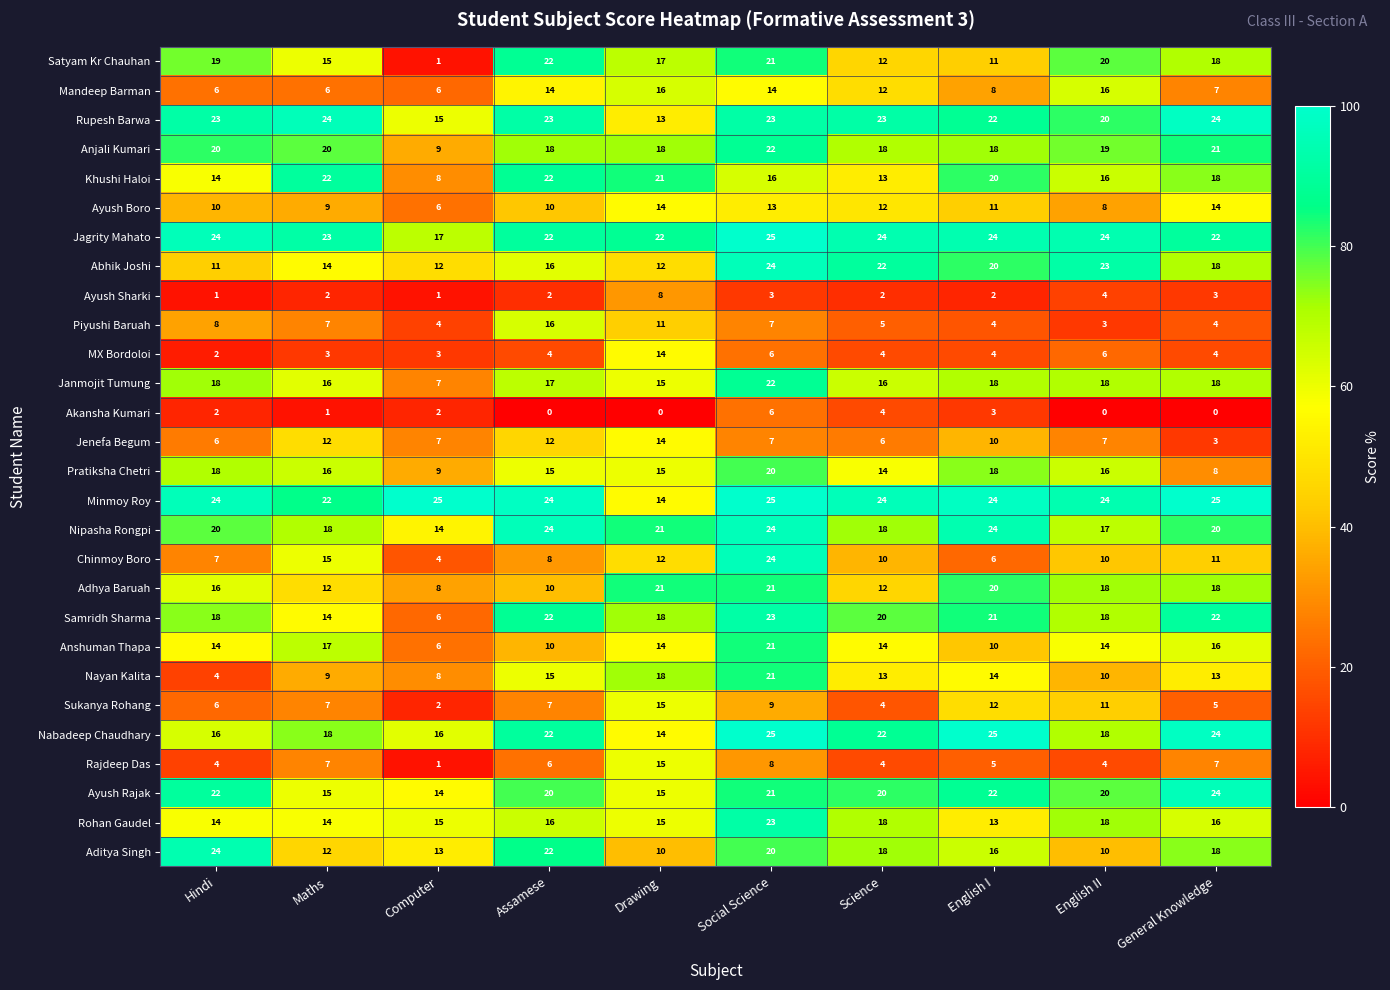

What is the difference between the maximum and minimum values in the Rajdeep Das series?

14